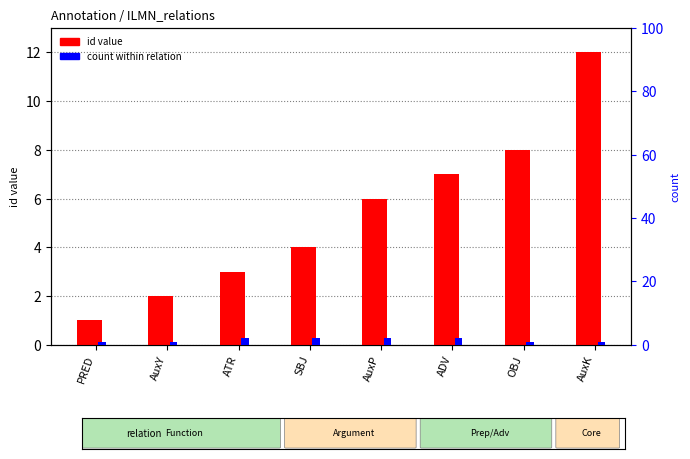

What is the lowest value of the id value series?

1